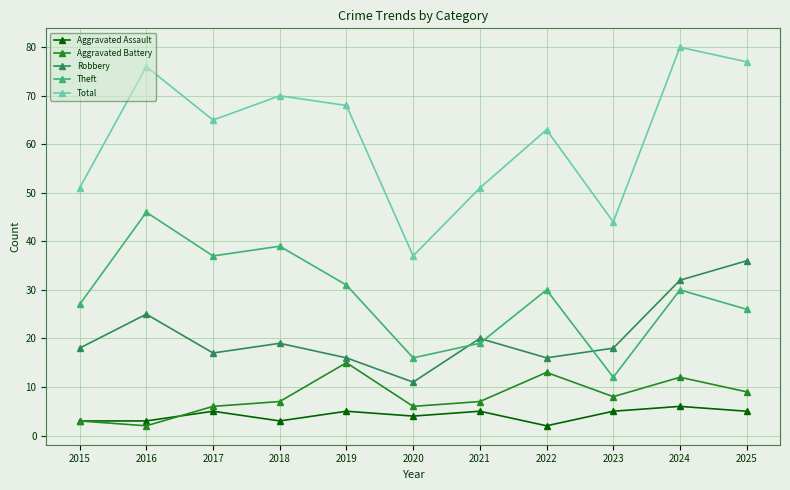

What is the minimum value shown in the chart?

2